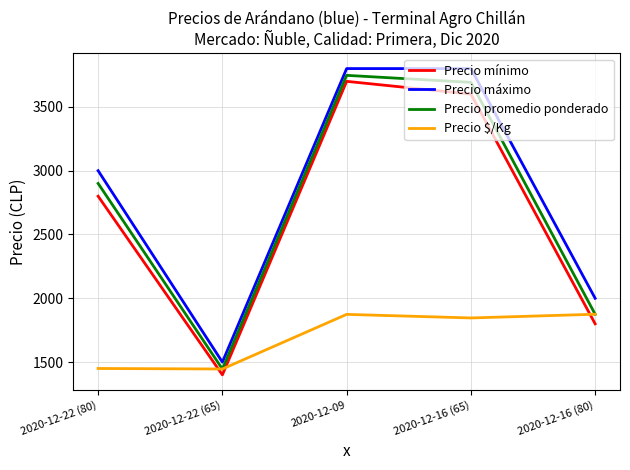

True or false: Precio $/Kg has a value of 1446 at 2020-12-22 (65).

True